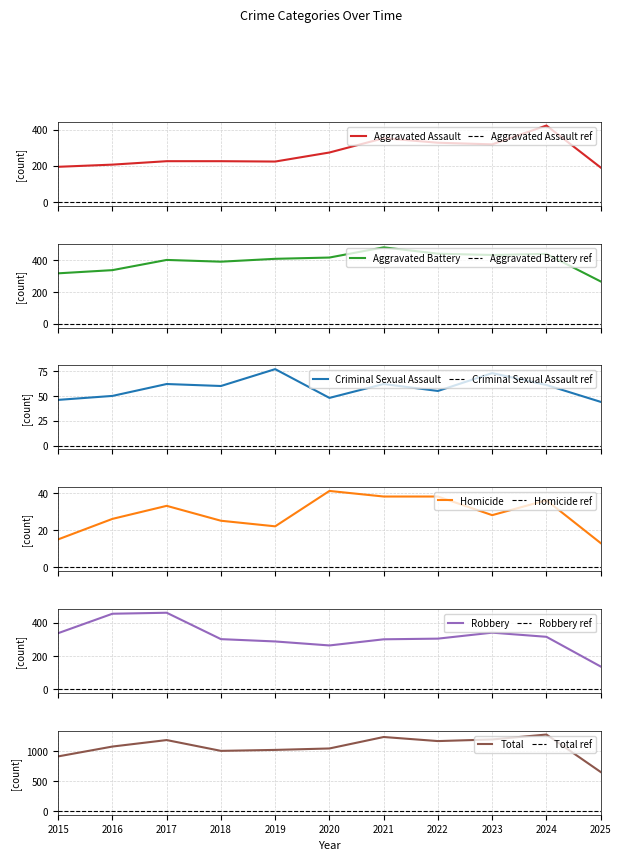

Read the Homicide value at 2019.

22